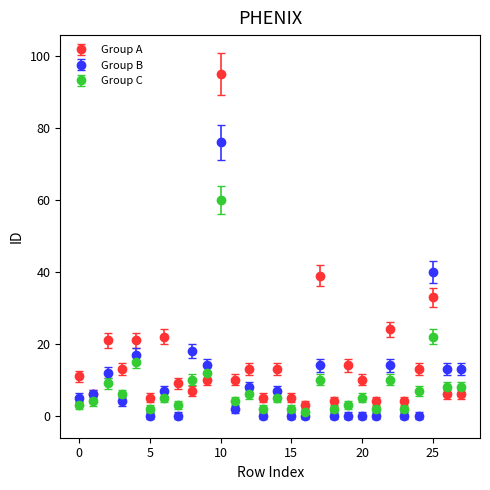

Which series has the largest total across all categories?

Group A